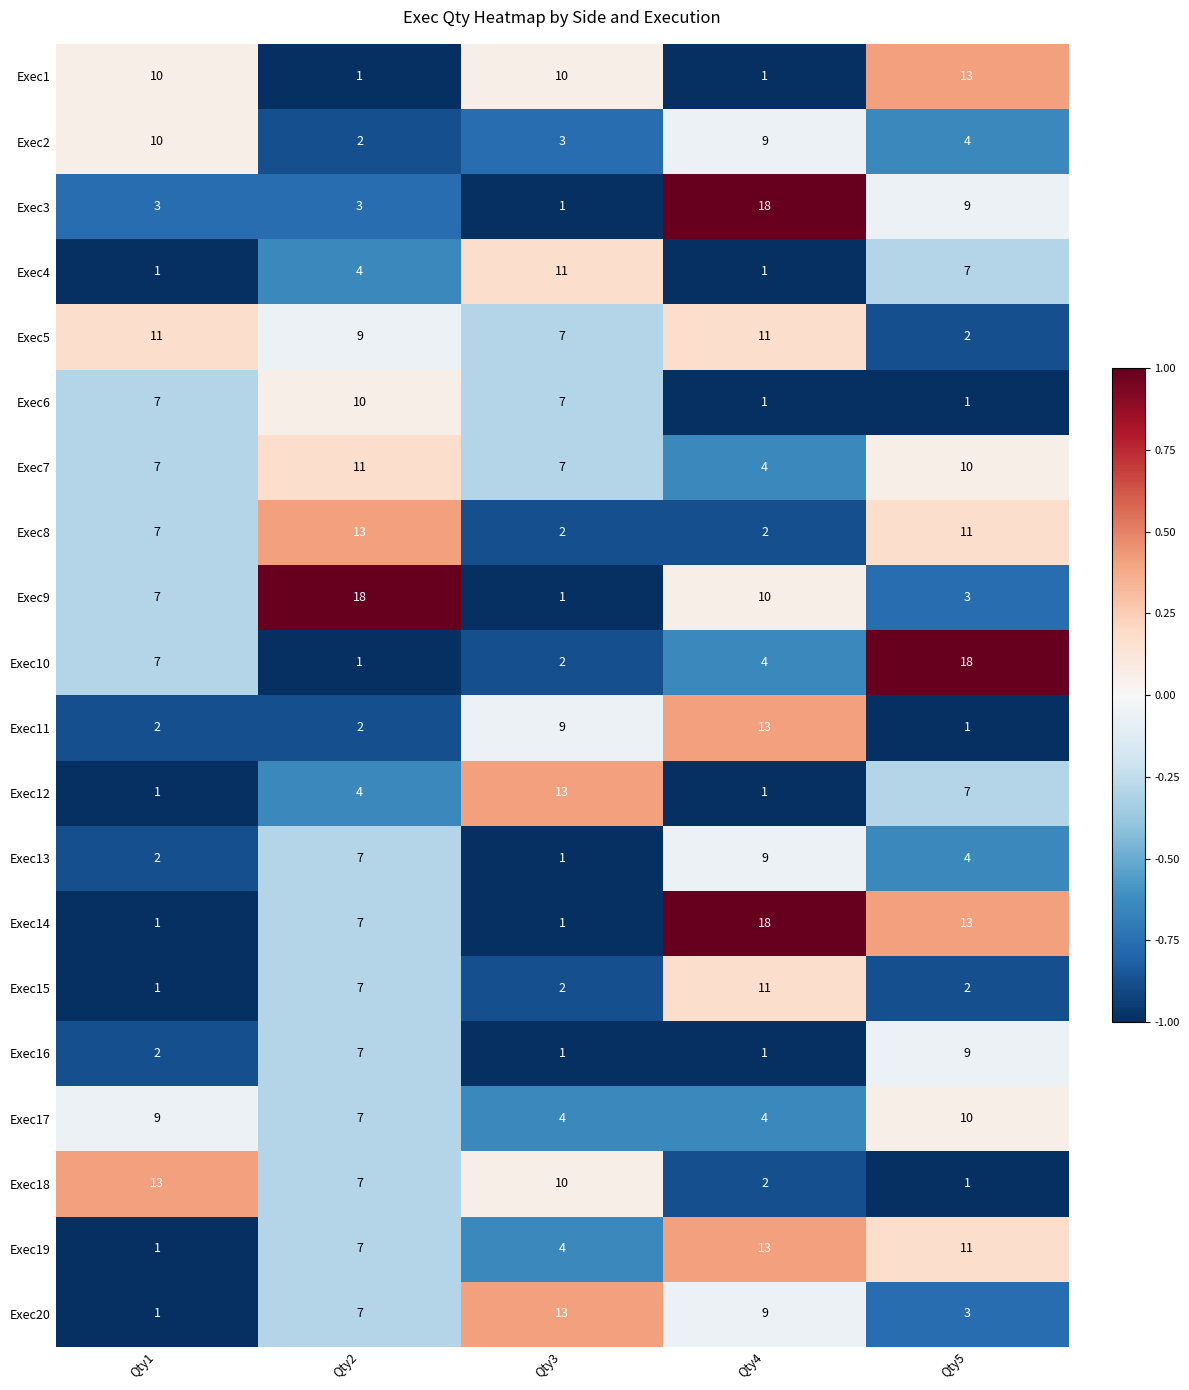

Which category has the lowest value in the Exec20 series?

Qty1